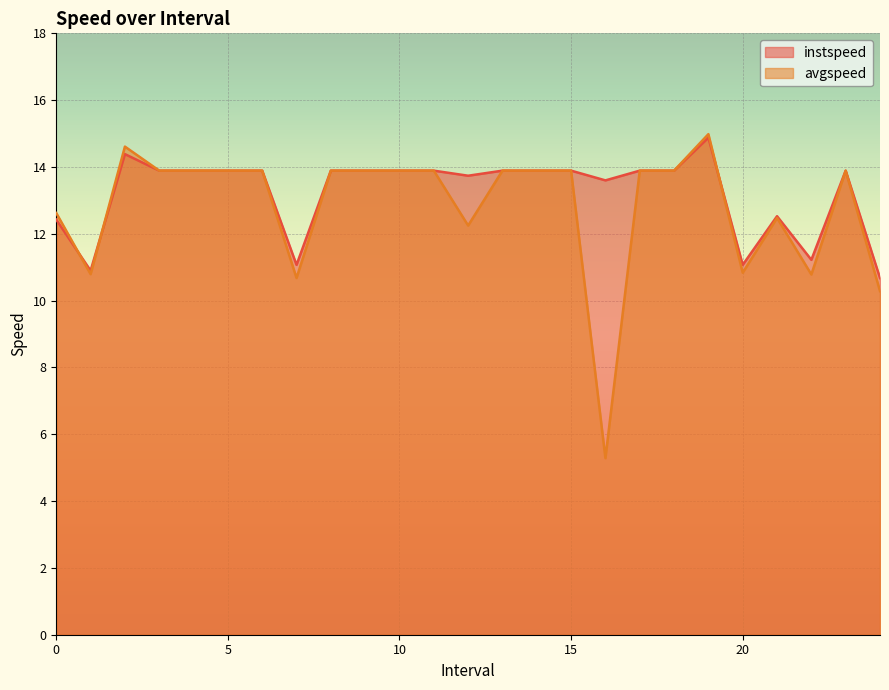

What value does the avgspeed series have at 3.0?

13.9